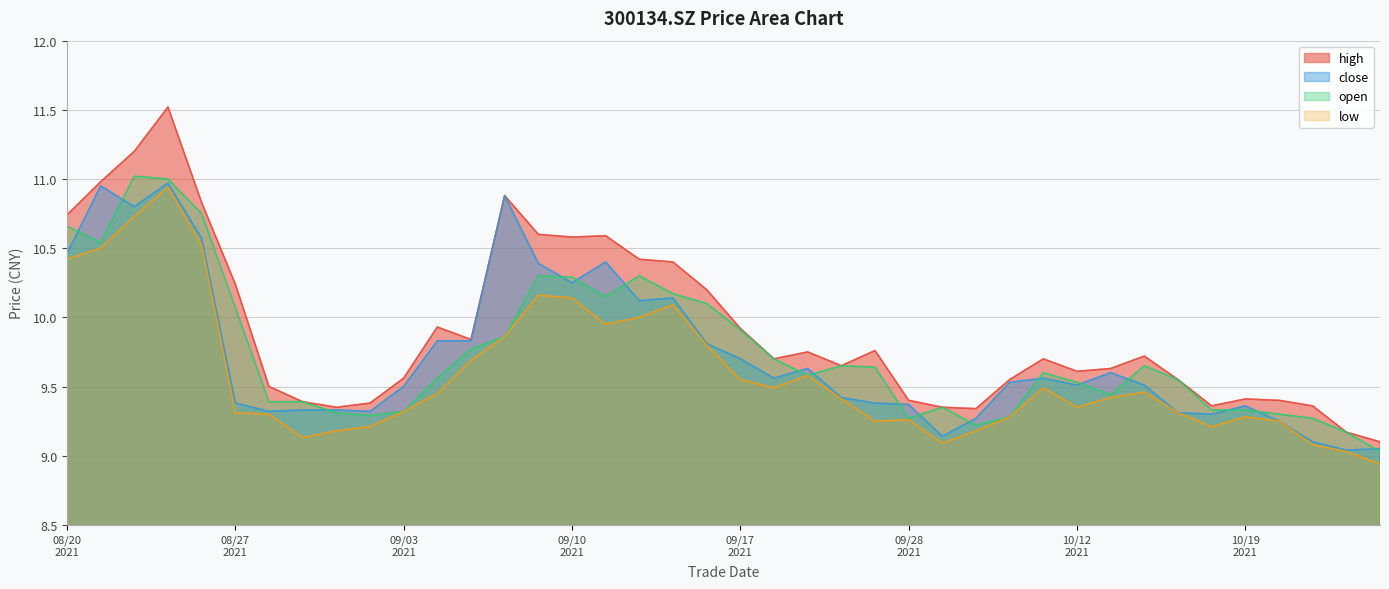

Which series has the largest range (max minus min)?

high